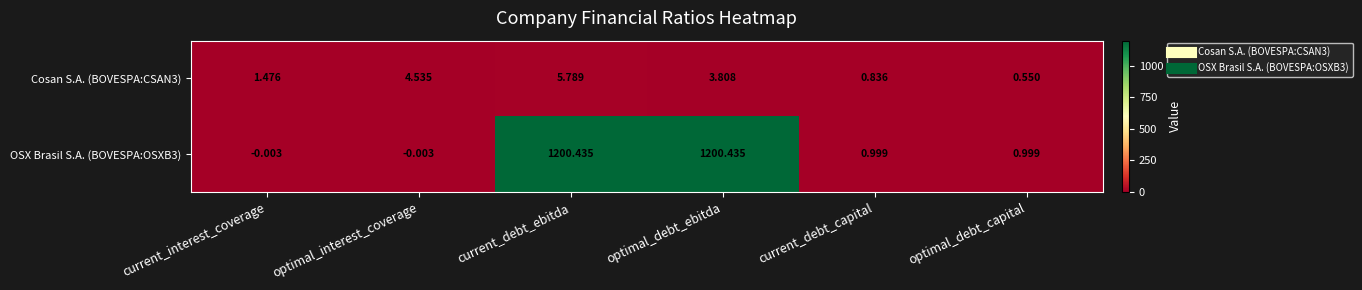

At which category is the sum across all series the highest?

current_debt_ebitda